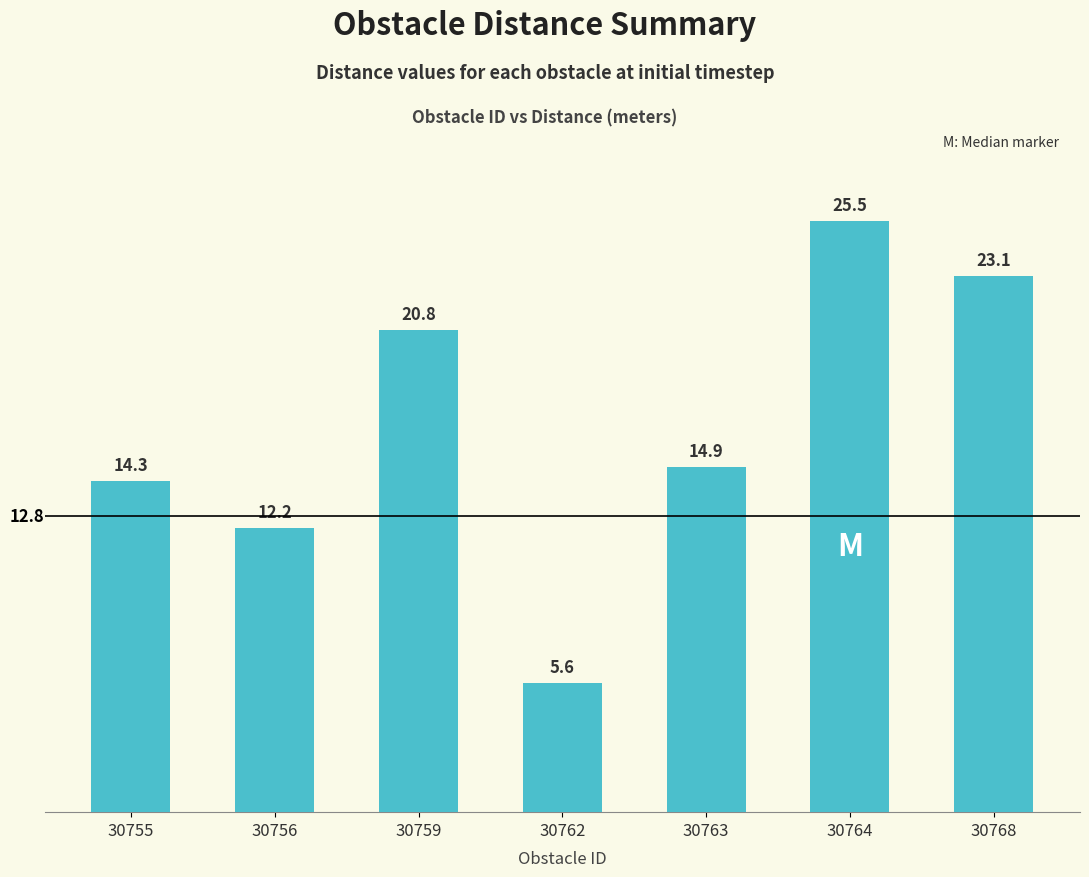

Which category has the lowest value across all series?

30762